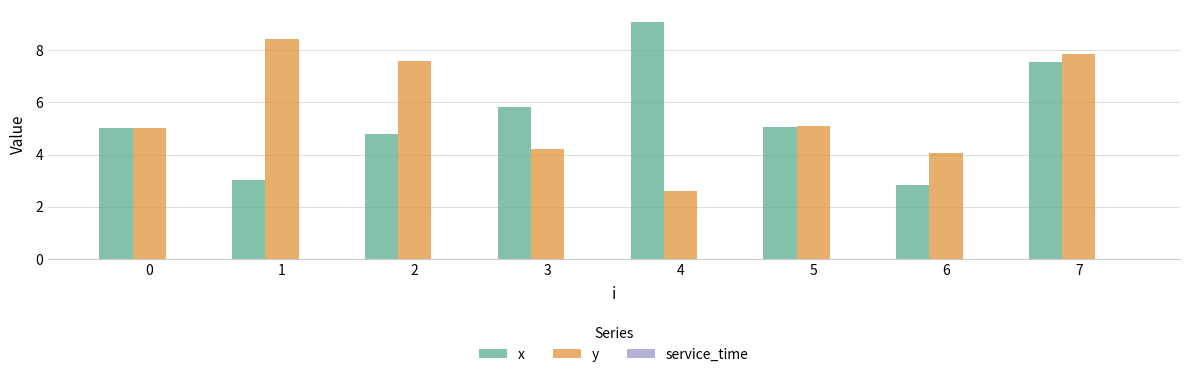

The value of y at 5 is 5.1. True or false?

True